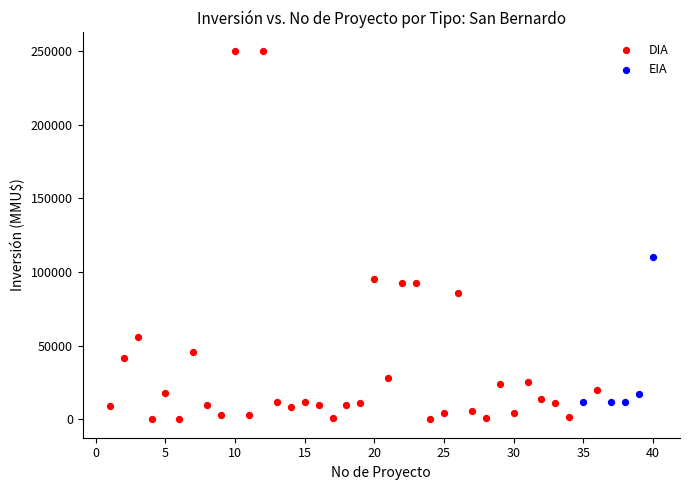

Which series contains the highest Y value?

DIA